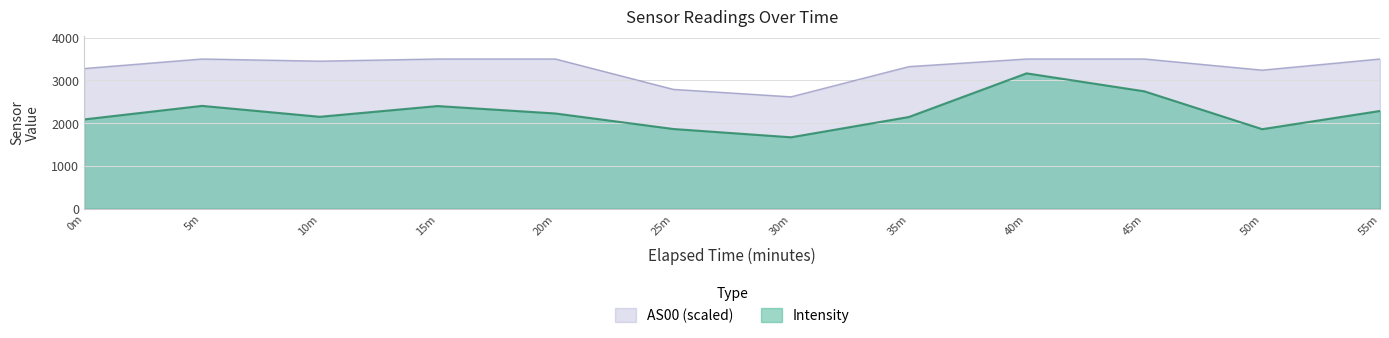

What is the spread (max minus min) of values at 10m?

1300.8